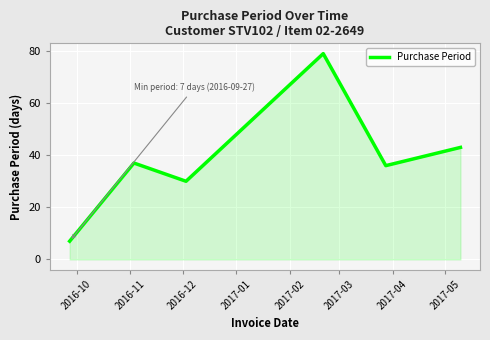

What is the maximum value shown in the chart?

79